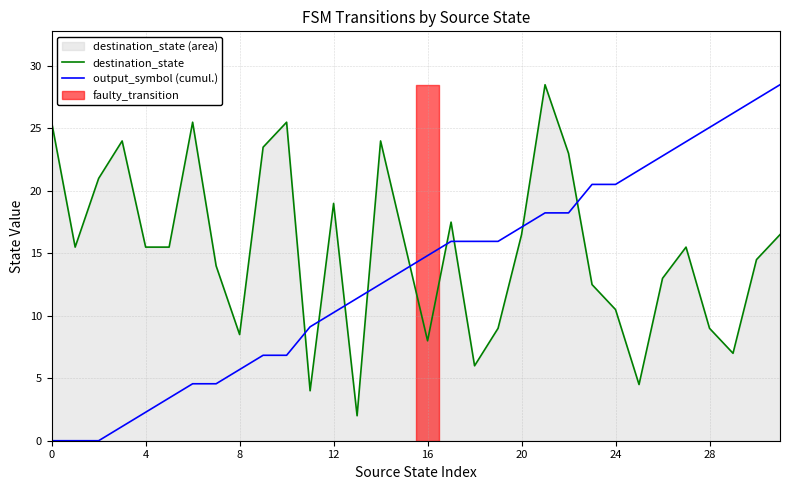

What is the average value of the output_symbol (cumul.) series?

13.3